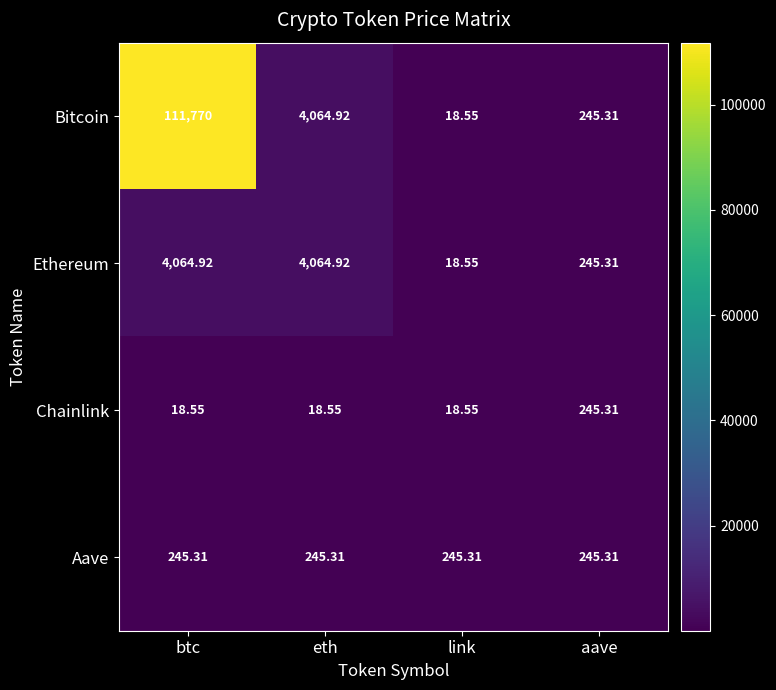

Which series has the largest total across all categories?

Bitcoin